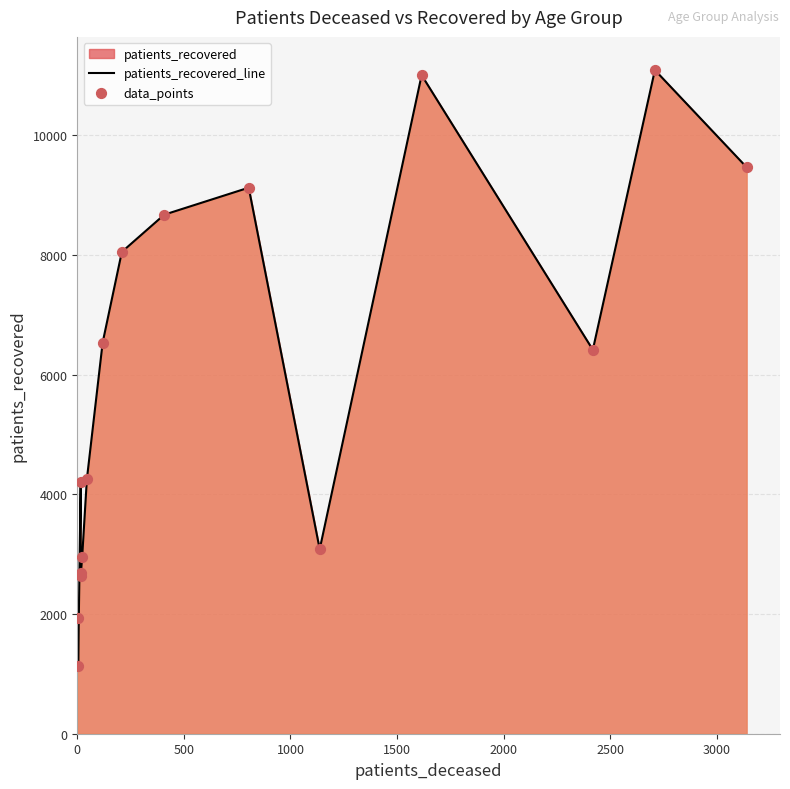

Which series has the largest total across all categories?

patients_recovered_line